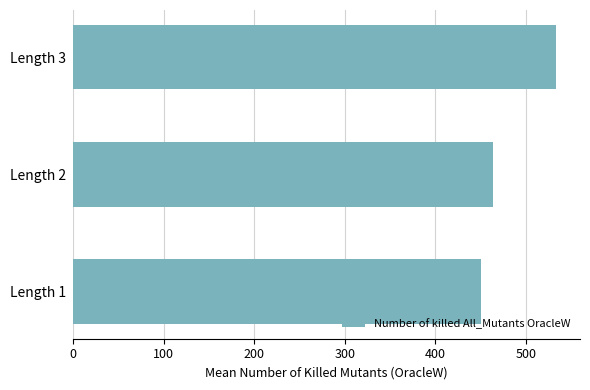

Is it true that the value at Length 2 is 463.8?

True